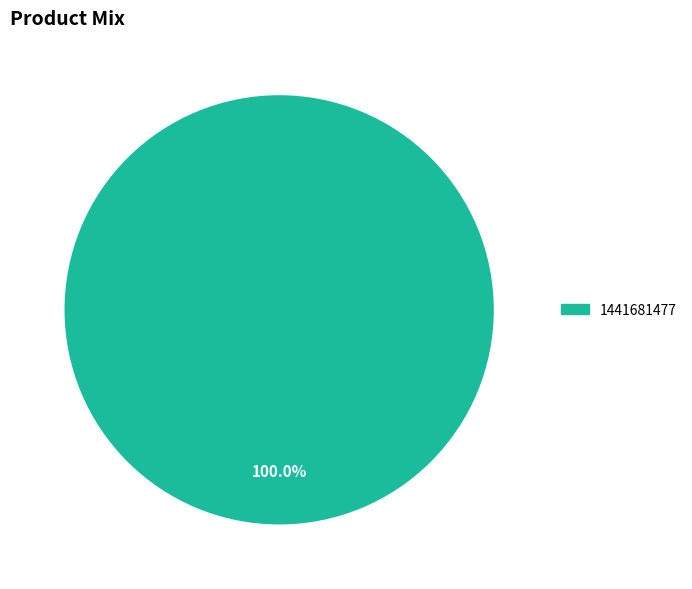

Count the number of slices in the pie.

1